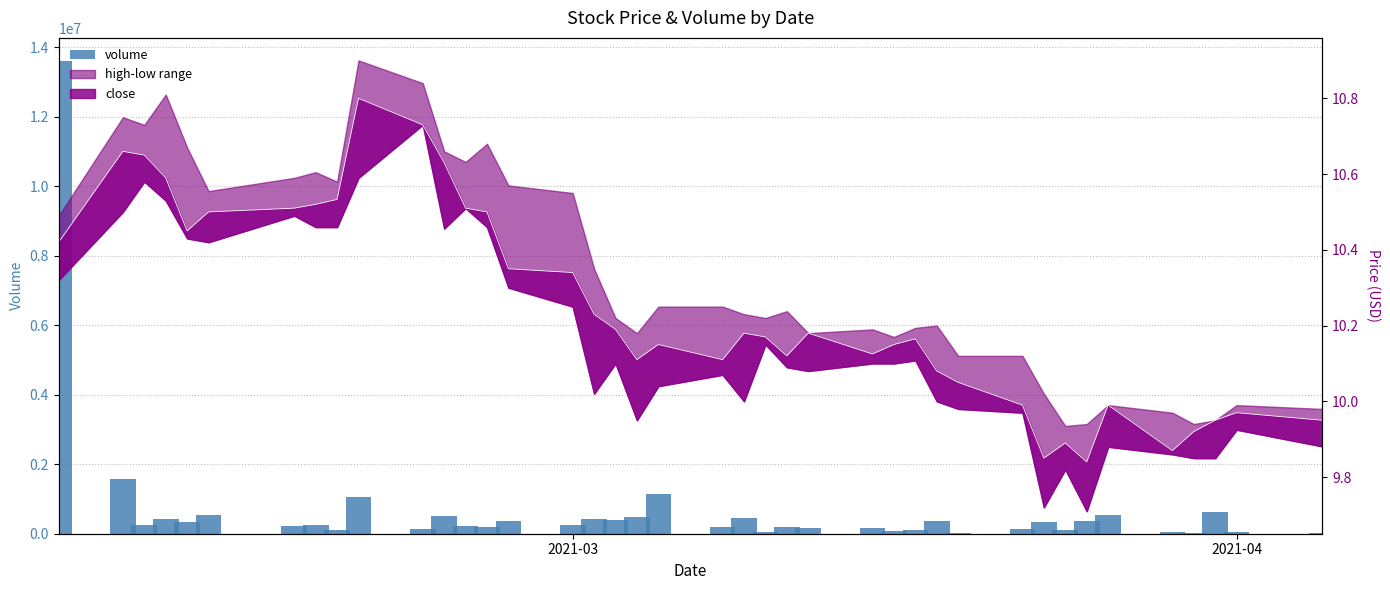

Reading left to right, extract all data points from this chart.

13589900	1582000	261600	420900	342100	552000	216700	240900	98900	1048800	141000	521200	231500	182600	361500	244900	425500	393900	488100	1141800	190400	463300	61200	182500	153800	155300	66000	100000	372100	19400	139000	341900	108300	366900	529000	39000	13800	627900	52500	33400